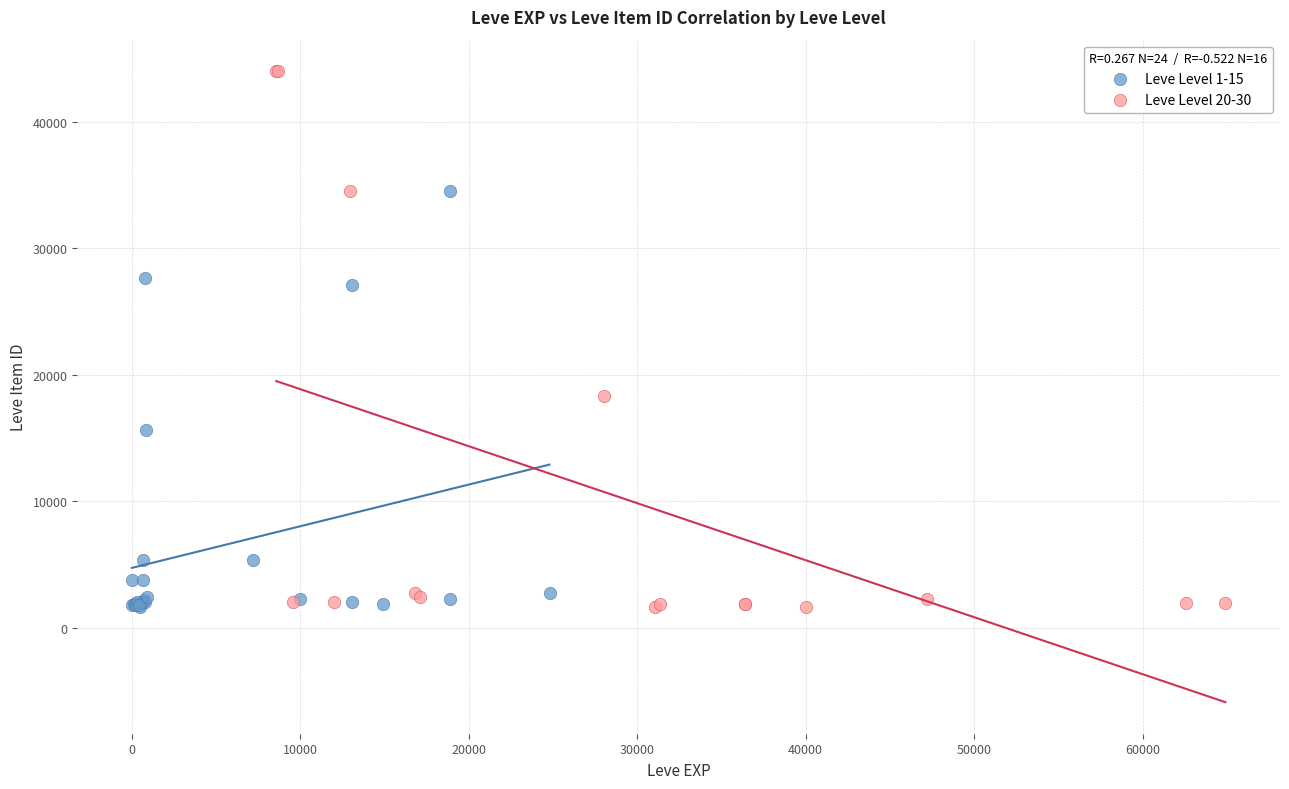

Which series contains the highest Y value?

Leve Level 20-30